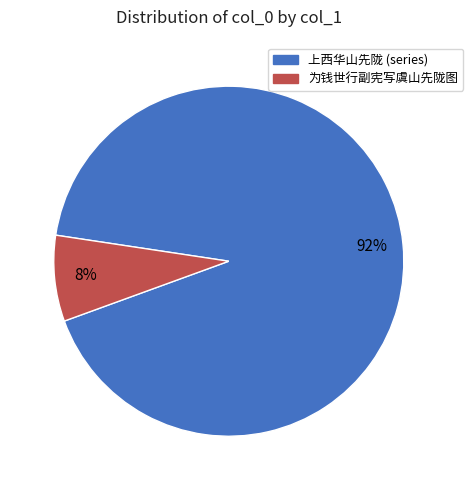

Combined, do 上西华山先陇 (series) and 为钱世行副宪写虞山先陇图 account for over 50%?

Yes